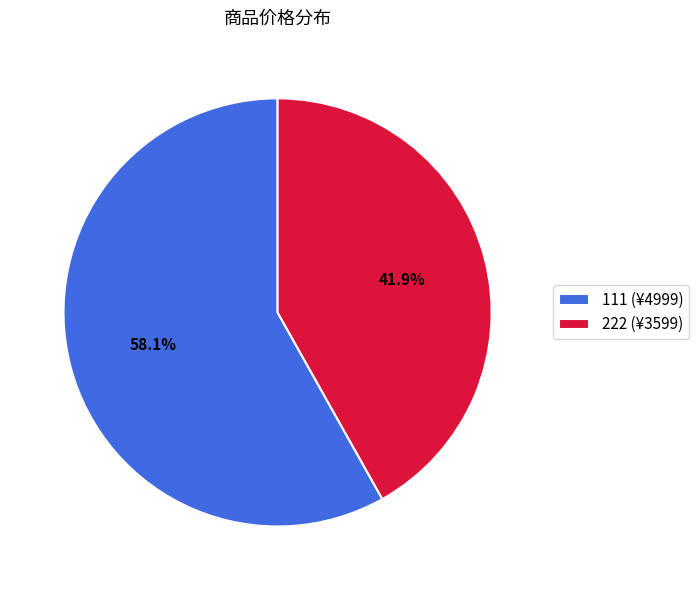

How many slices are in this pie chart?

2